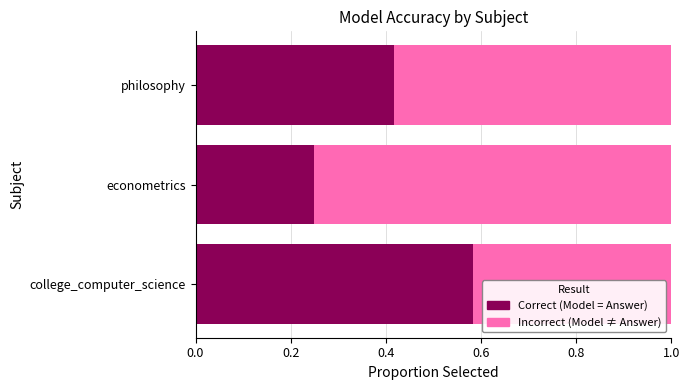

How many Correct (Model = Answer) values are between 0 and 1?

3